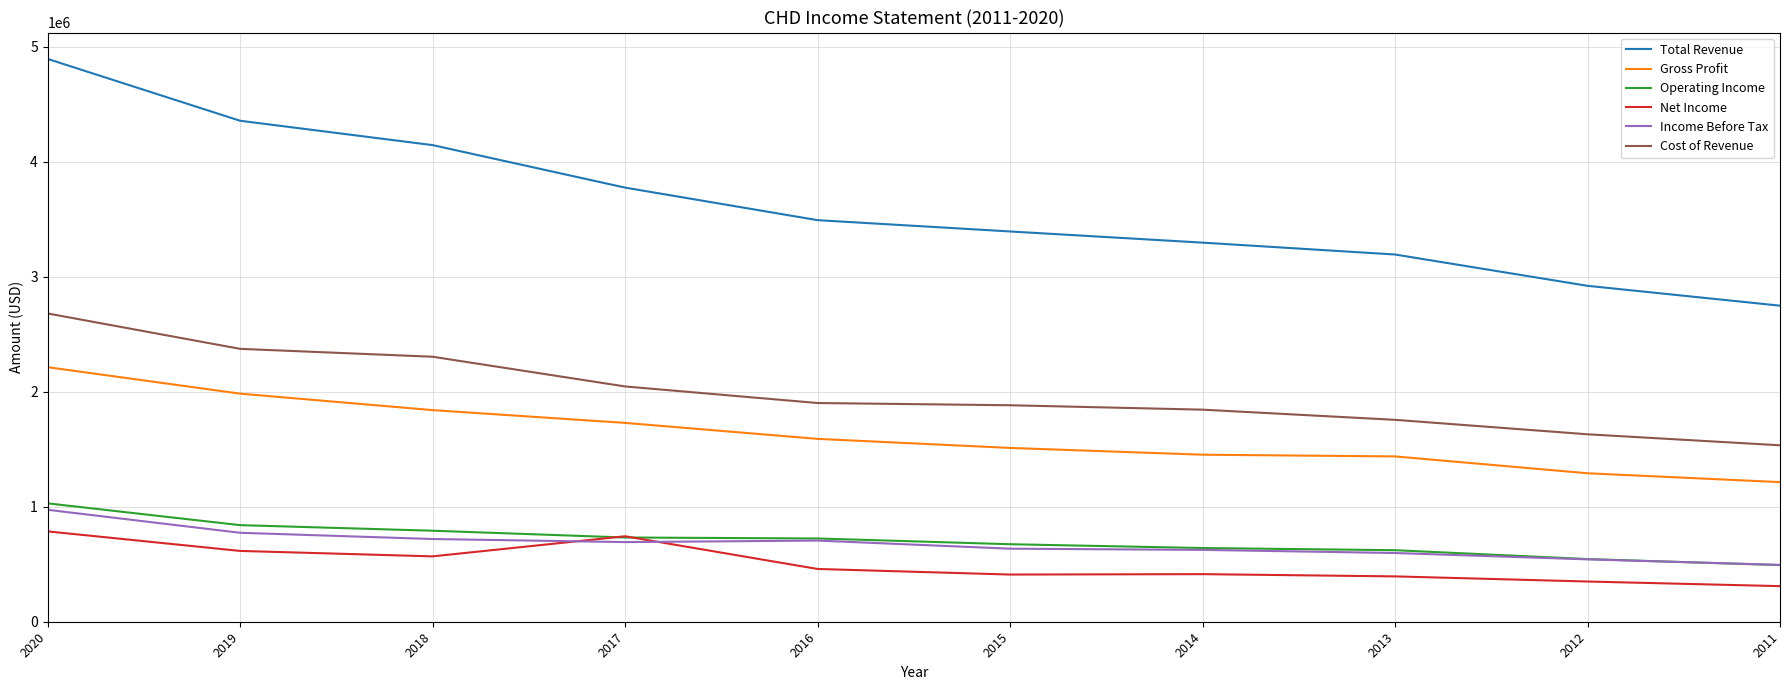

Which series has the largest range (max minus min)?

Total Revenue